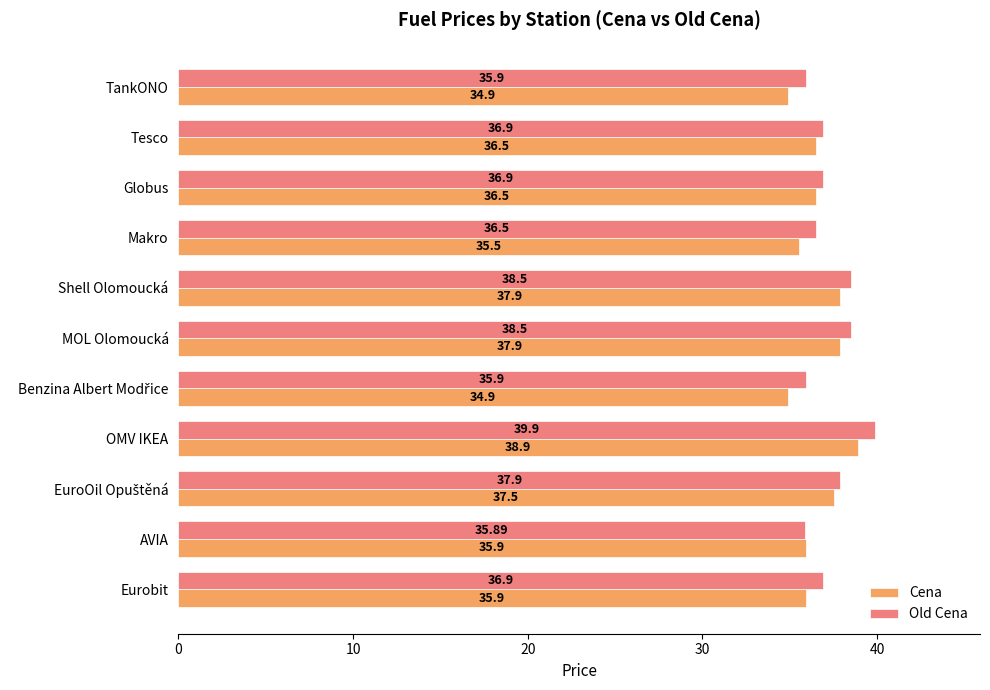

Which series has the largest total across all categories?

Old Cena